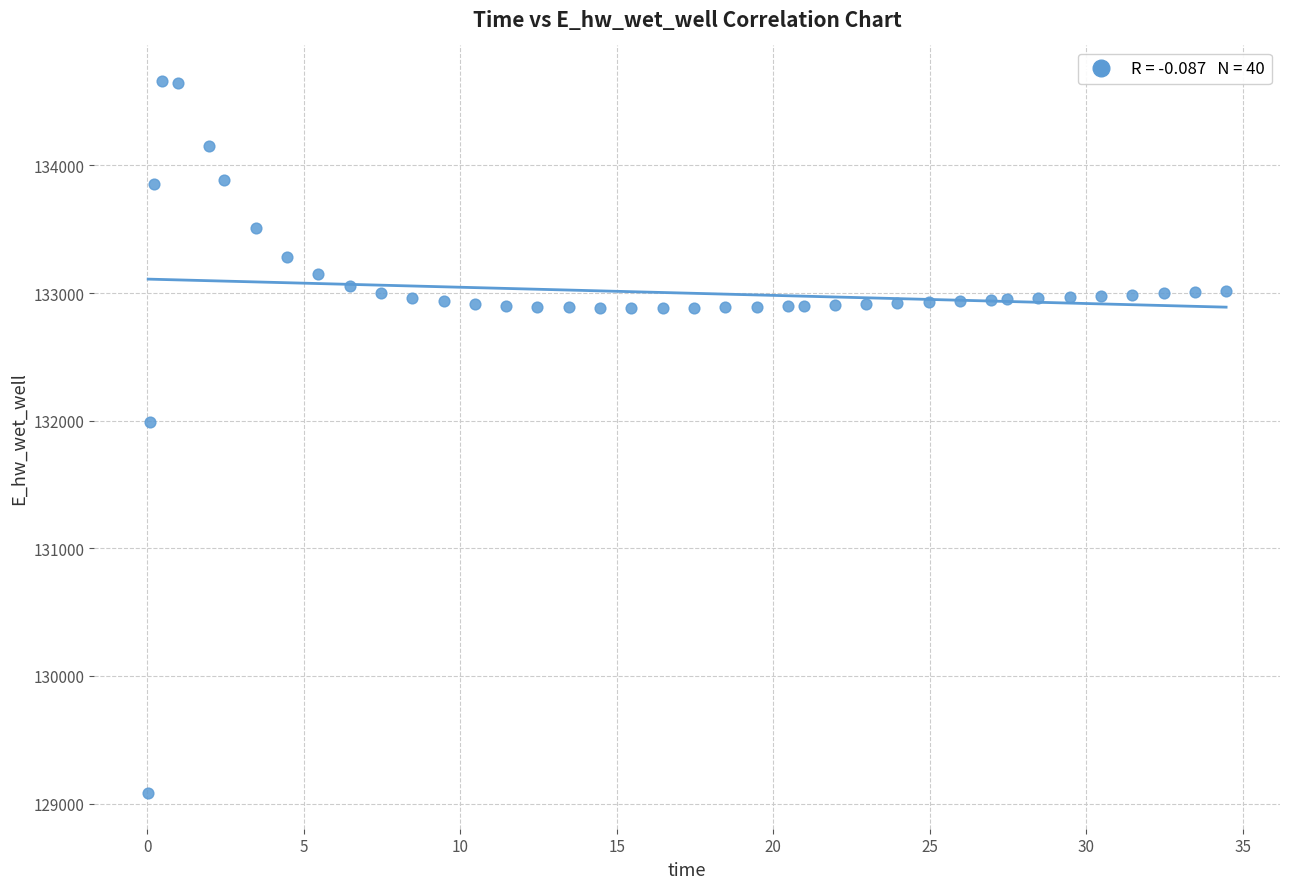

What Y value in the scatter plot is closest to 131871?

131993.0